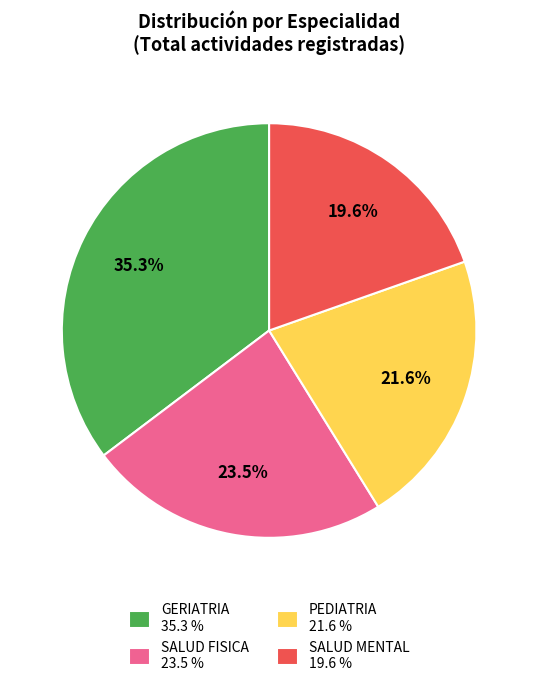

Which has a higher value, GERIATRIA 35.3 % or SALUD MENTAL 19.6 %?

GERIATRIA 35.3 %